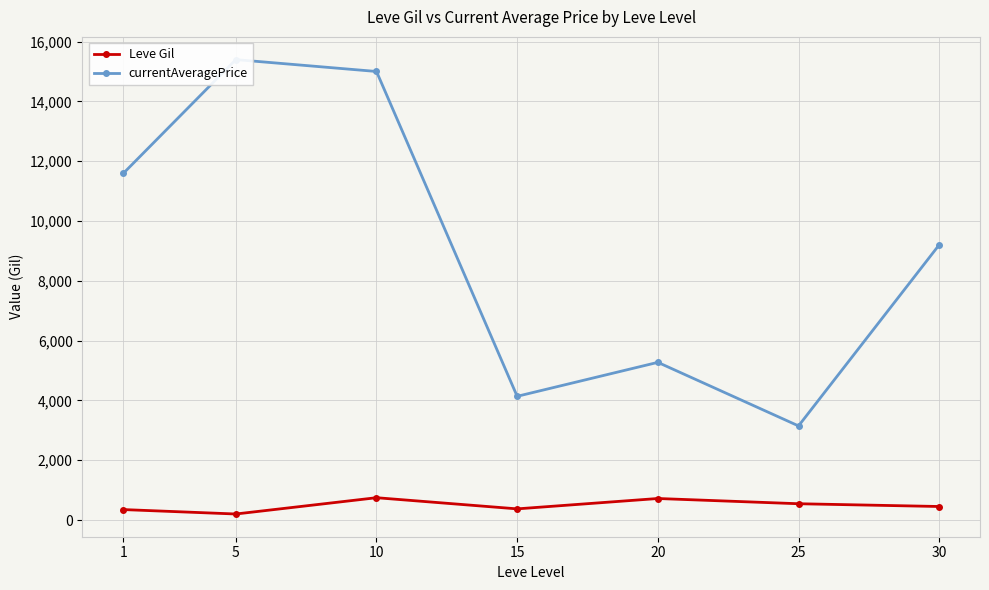

What is the lowest value of the currentAveragePrice series?

3147.5